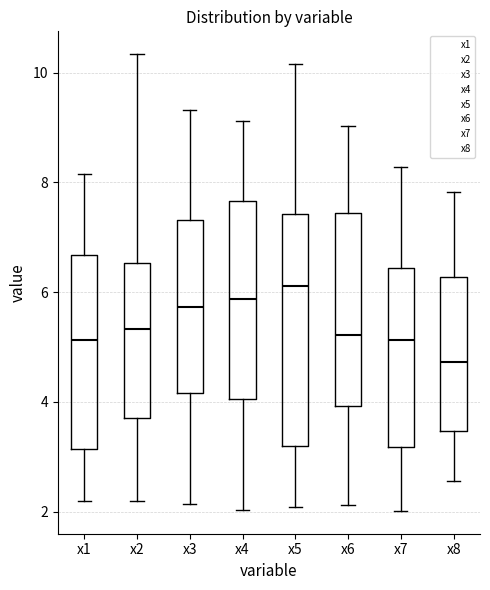

Which box has the lowest median line?

x8